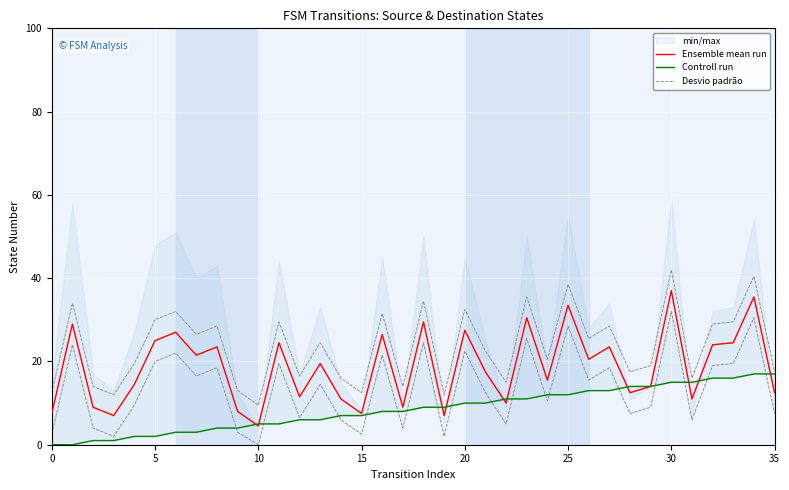

The Desvio padrão series shows 29.5 at 33. True or false?

True